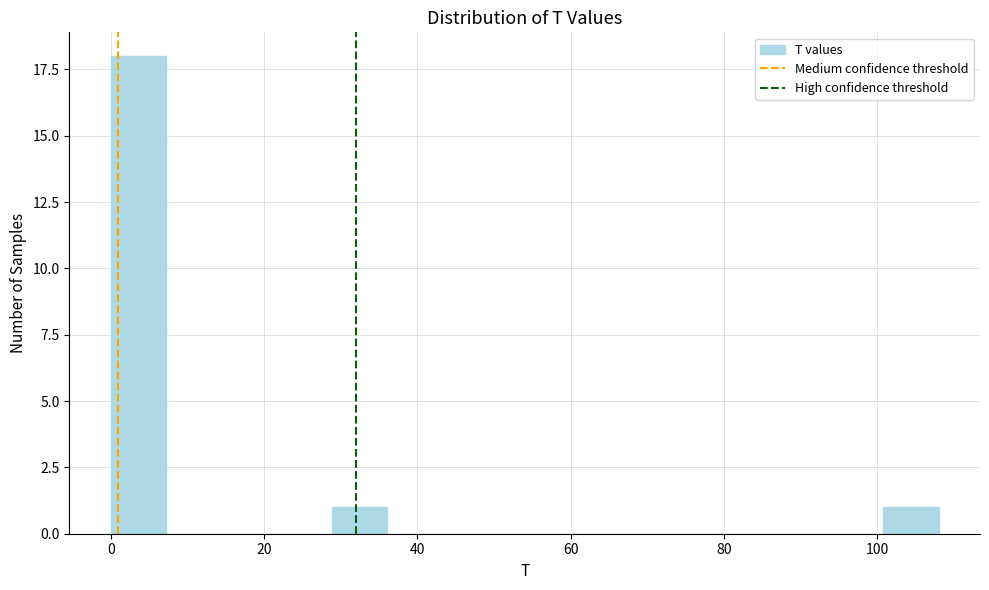

Around what value on the x-axis is the tallest bar? Give the approximate position of its centre, as read against the axis.

4